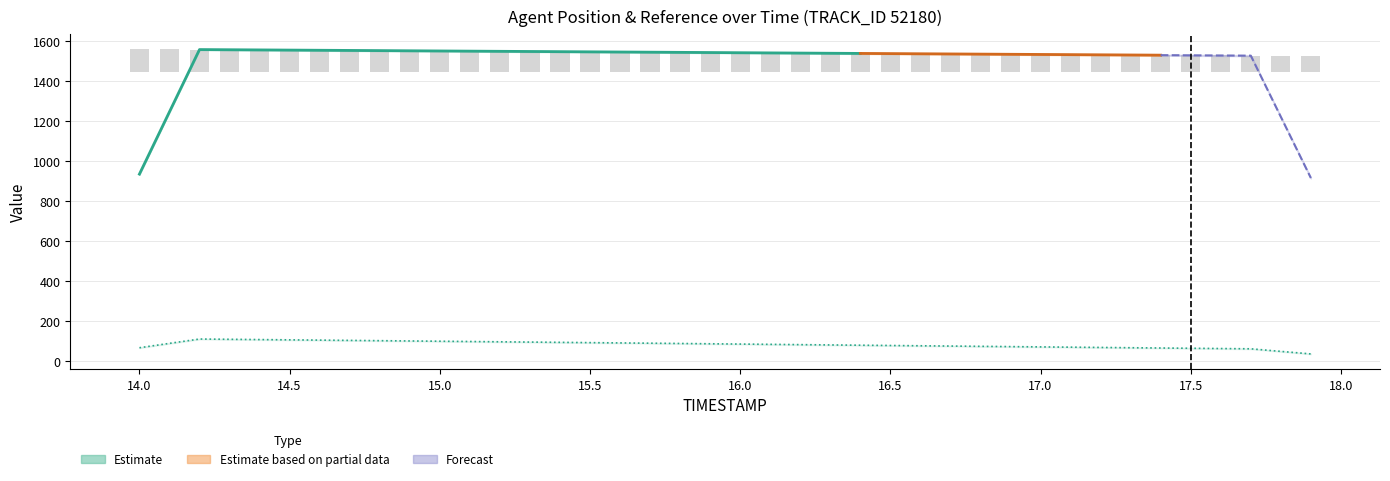

What is the difference between the X values at 32 and 25?

6.0